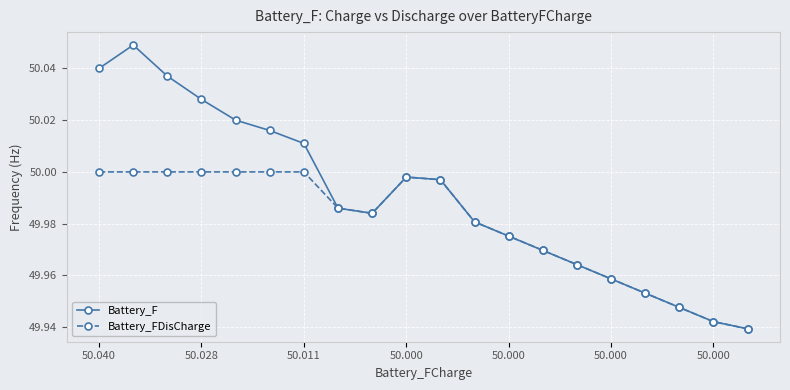

Rank the series by their average value, from highest to lowest.

Battery_F, Battery_FDisCharge